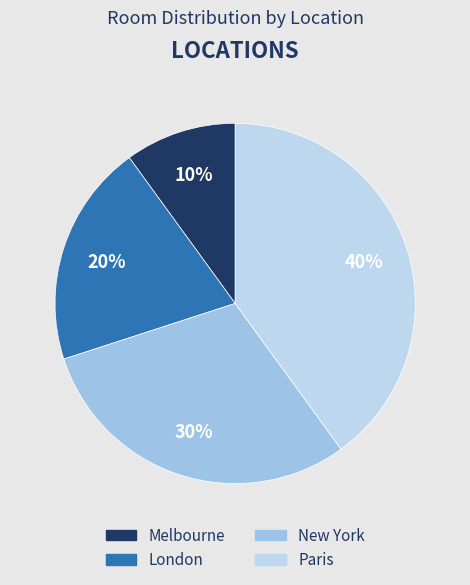

Which category has the biggest portion of the pie?

Paris